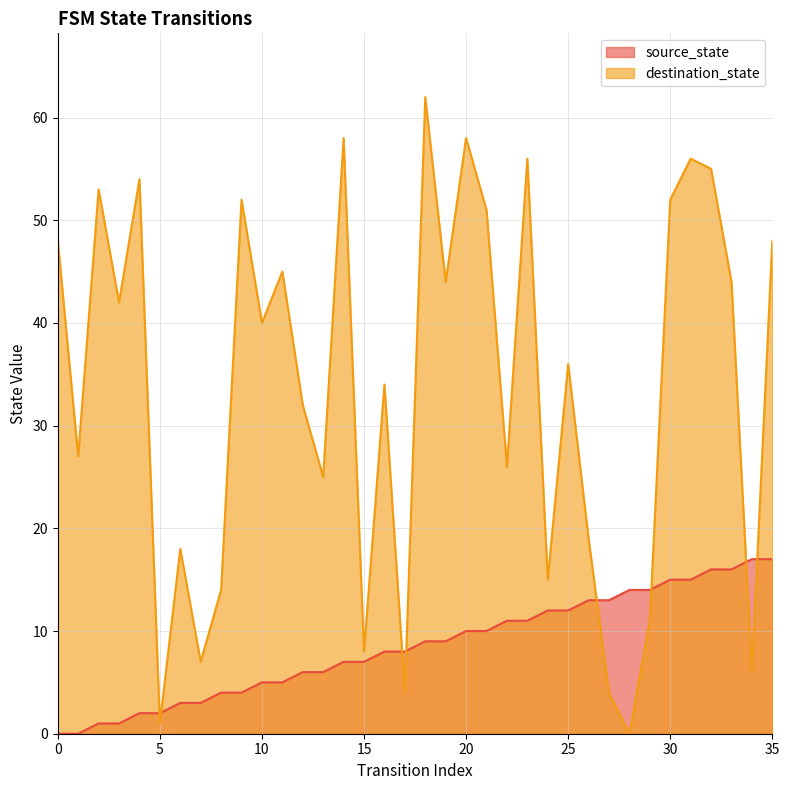

How many positive values does the destination_state series have?

35